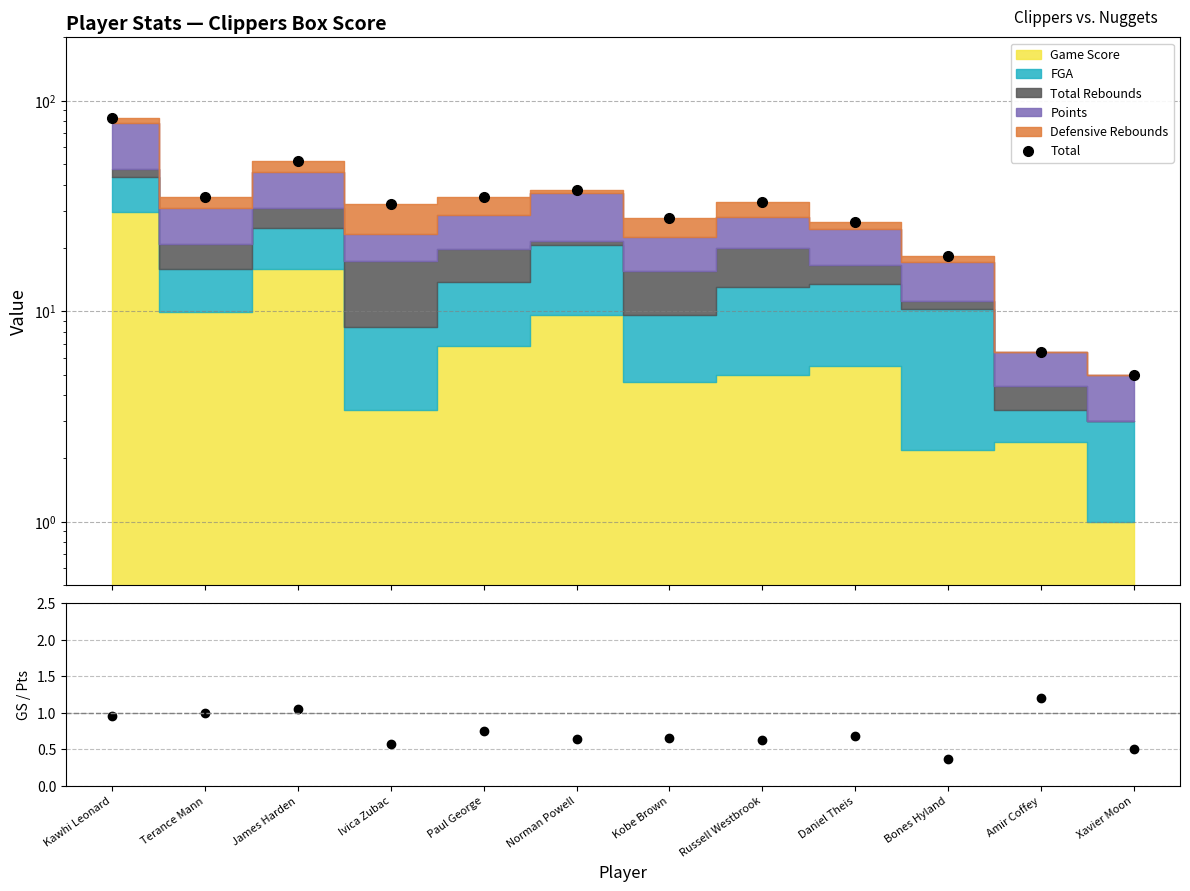

What is the greatest value displayed?

82.6